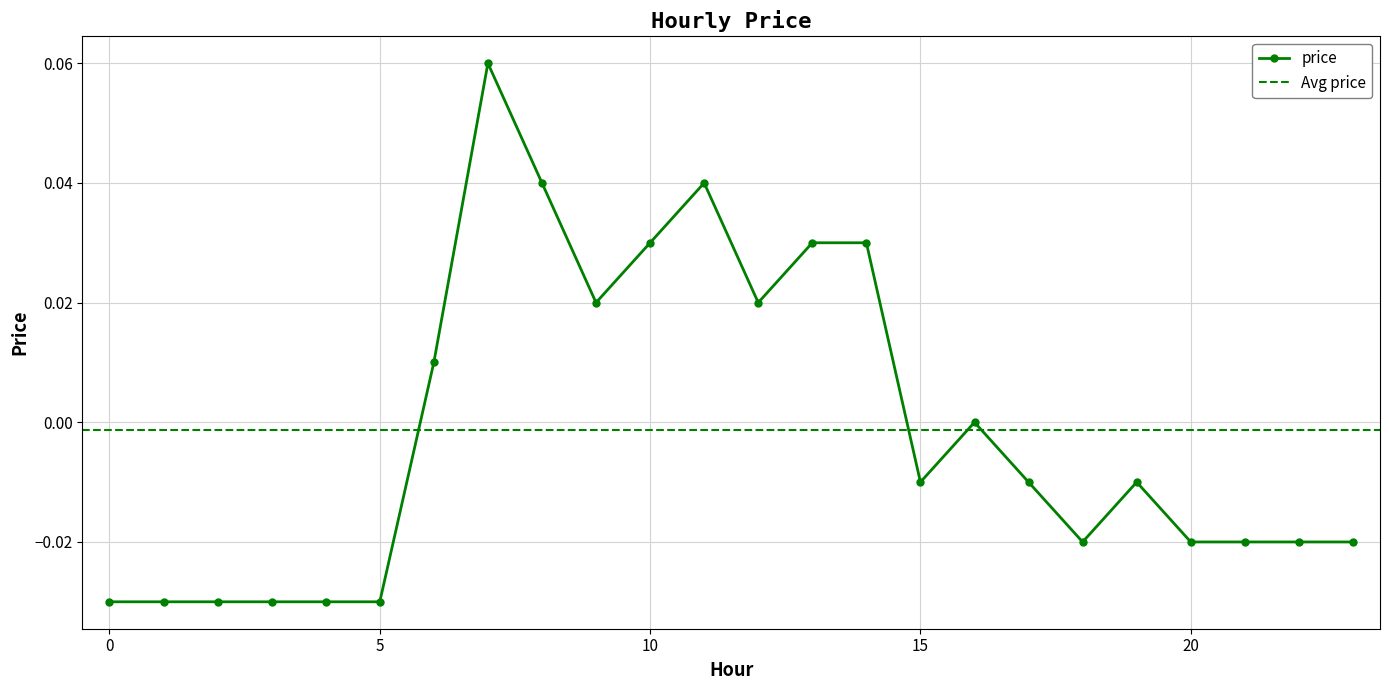

What is the value of the 8th point from the left?

0.1